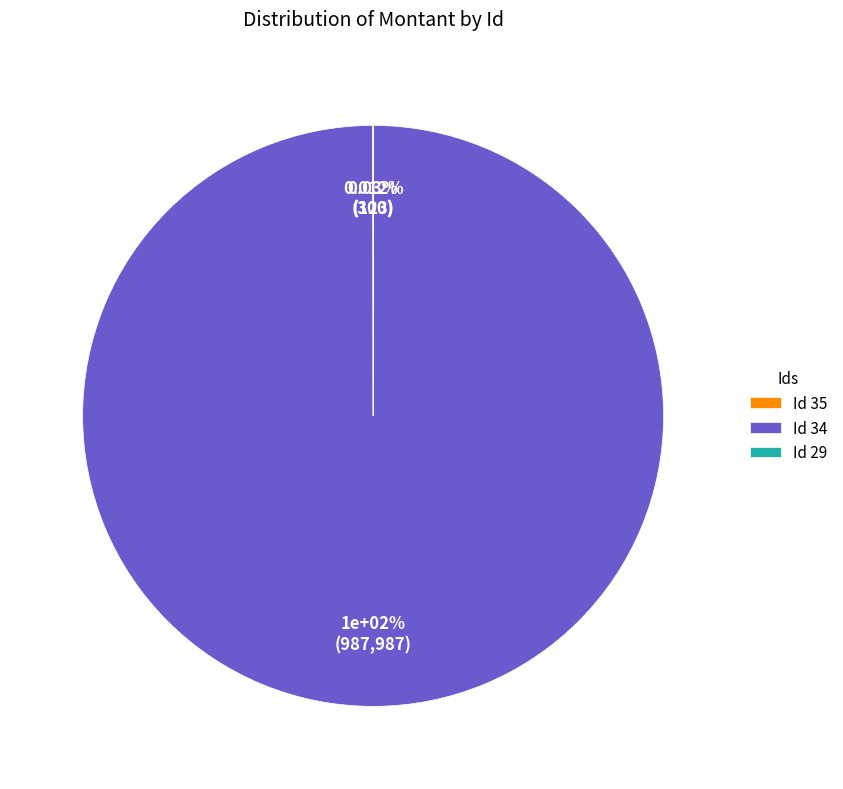

Is it true that 34 is 100% of the pie?

True